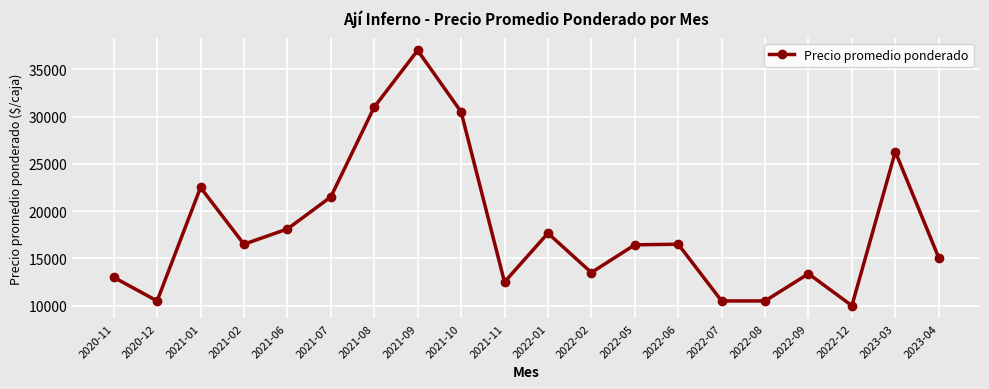

How many values are below 16500?

10